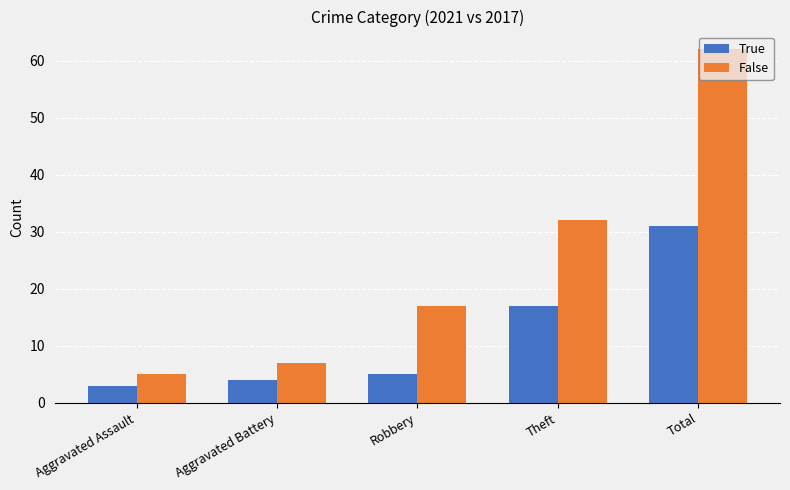

What is the label of the 5th bar from the left?

Total